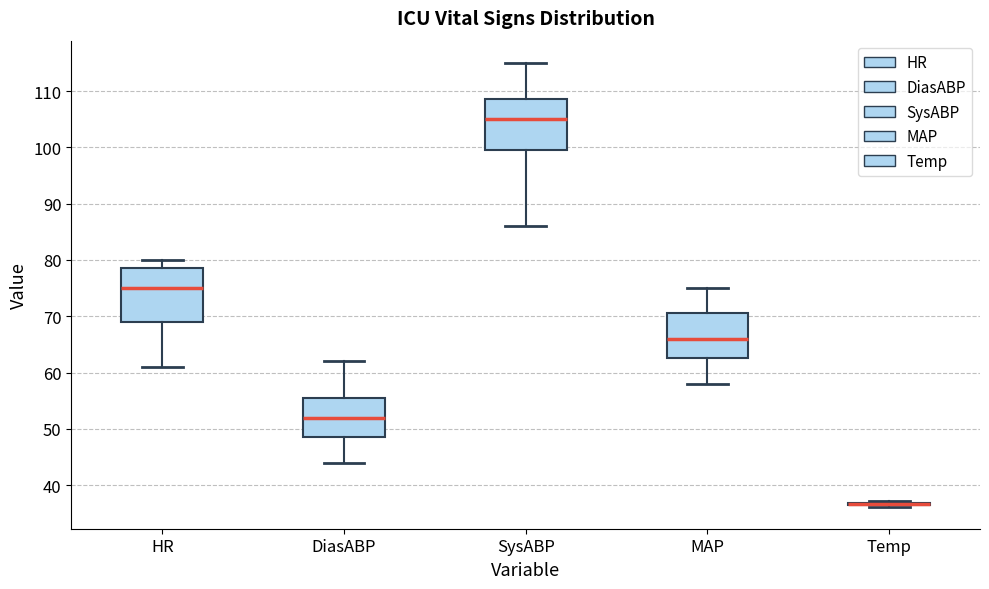

Reading left to right, read every box against the y-axis: the position of its median line, the range the box covers, and the ends of its whiskers. The values are not printed on the chart, so give them approximately, as read against the axis.

HR: median 75, box 69 to 79, whiskers 61 to 80
DiasABP: median 52, box 49 to 56, whiskers 44 to 62
SysABP: median 105, box 100 to 109, whiskers 86 to 115
MAP: median 66, box 63 to 71, whiskers 58 to 75
Temp: box collapsed to a line at 37, whiskers 36 to 37